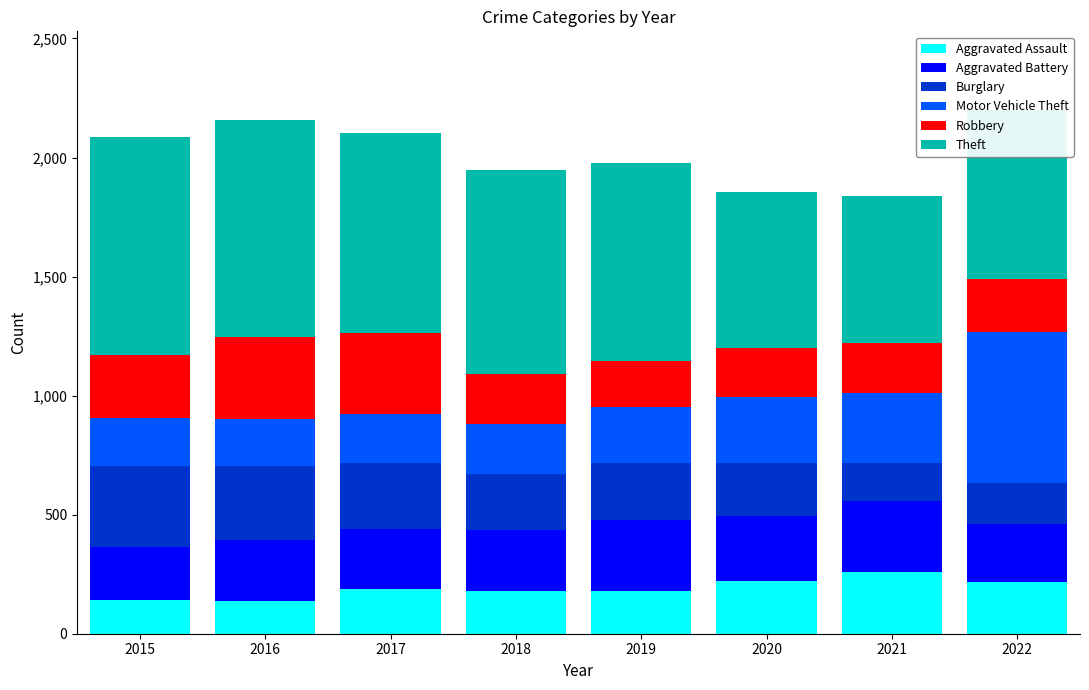

What is the highest value of the Aggravated Assault series?

259